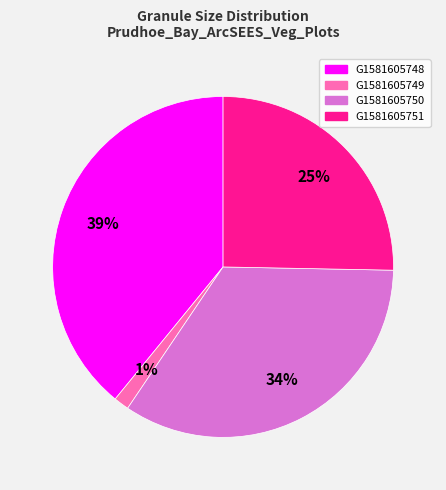

Count the number of slices in the pie.

4